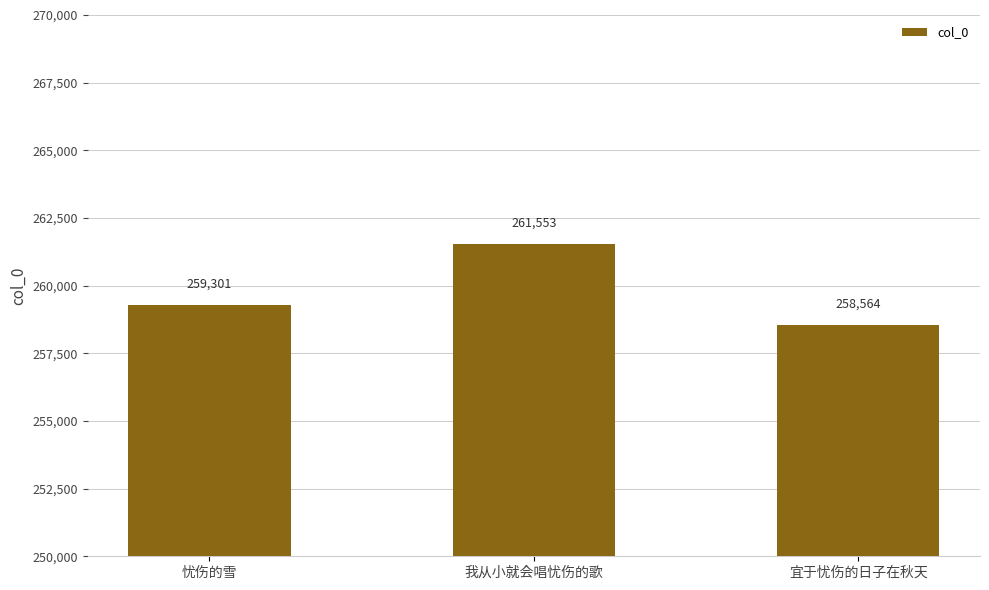

What is the minimum value shown in the chart?

258564